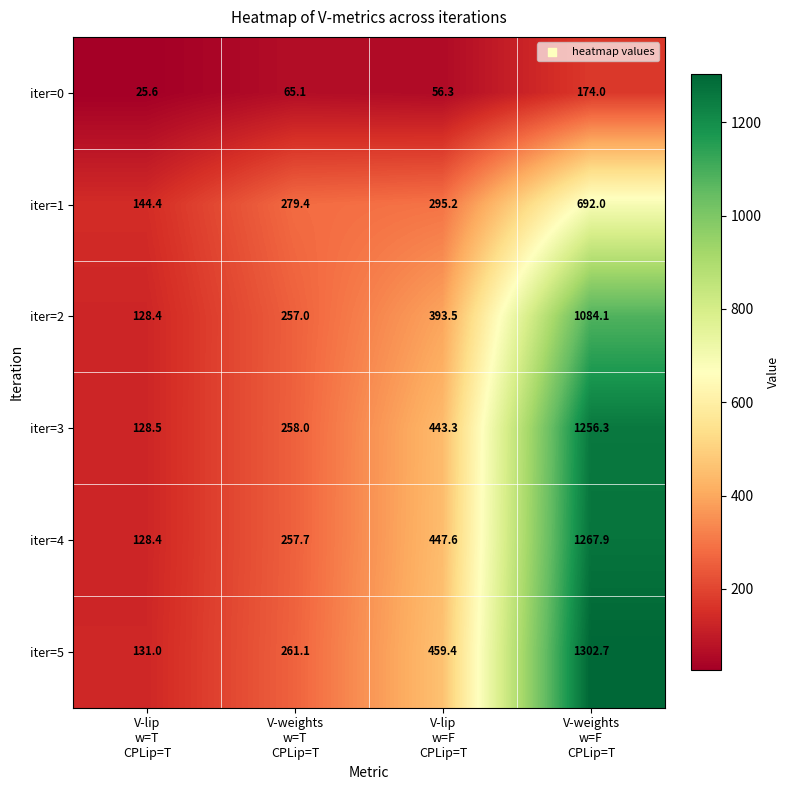

What is the maximum value for iter=3?

1256.3